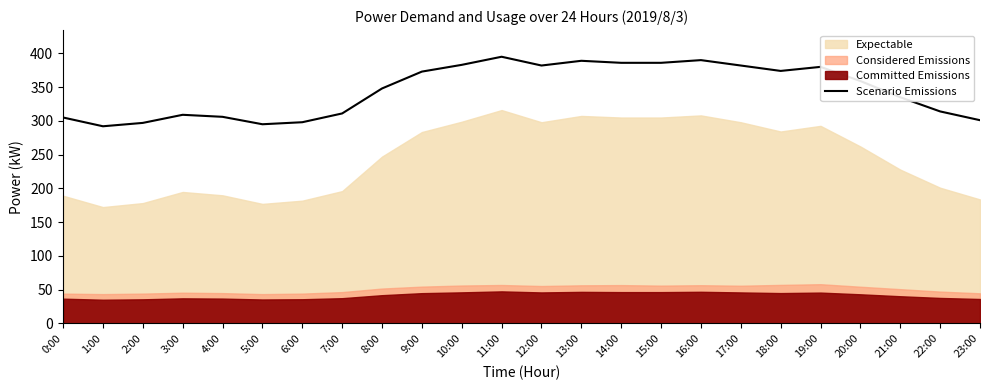

The value at 17:00 is 382. True or false?

True